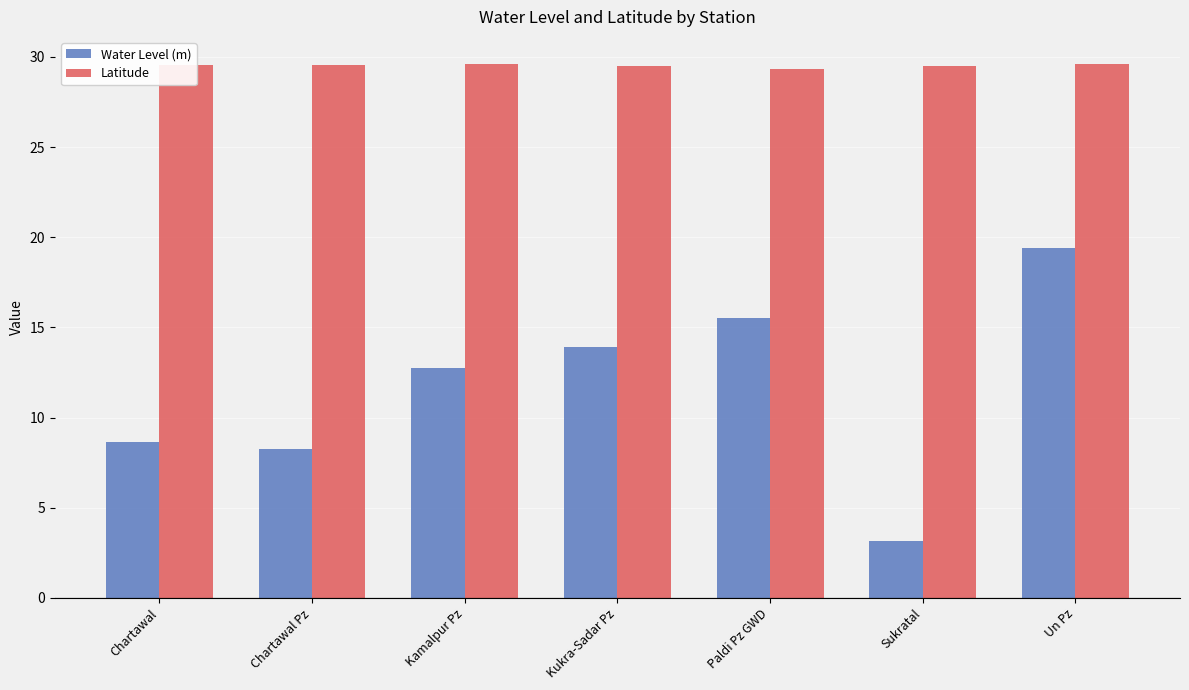

Which series has the largest range (max minus min)?

Water Level (m)